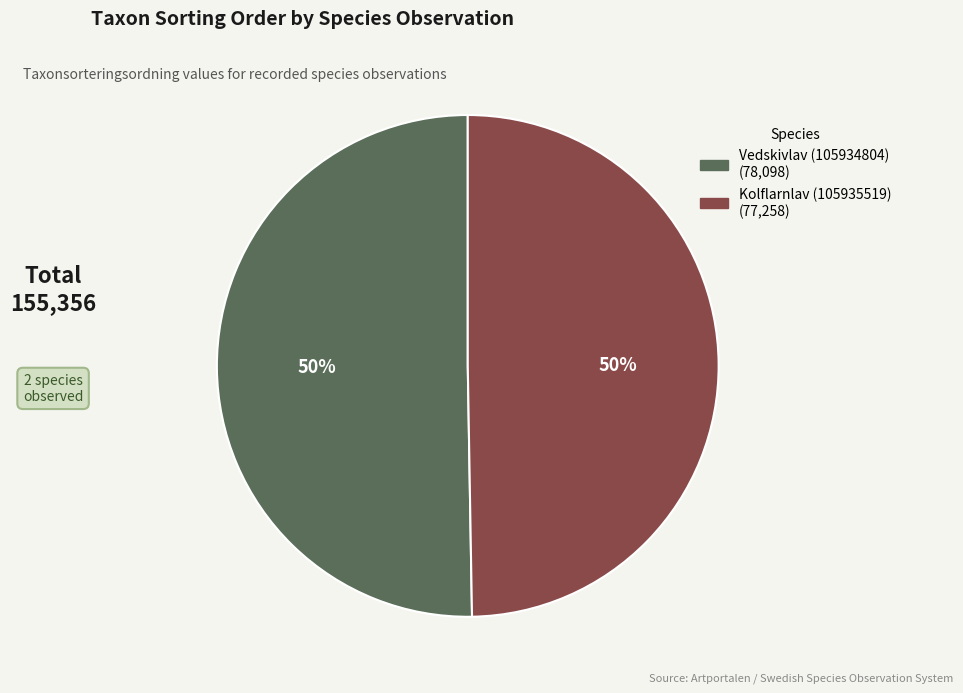

To the nearest percent, what portion does Kolflarnlav (105935519) represent?

50%